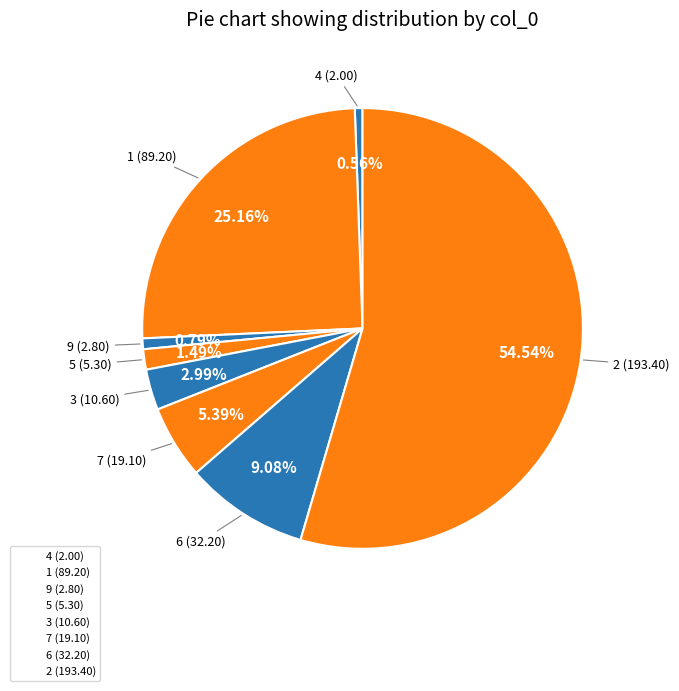

To the nearest percent, what portion does 4 represent?

1%